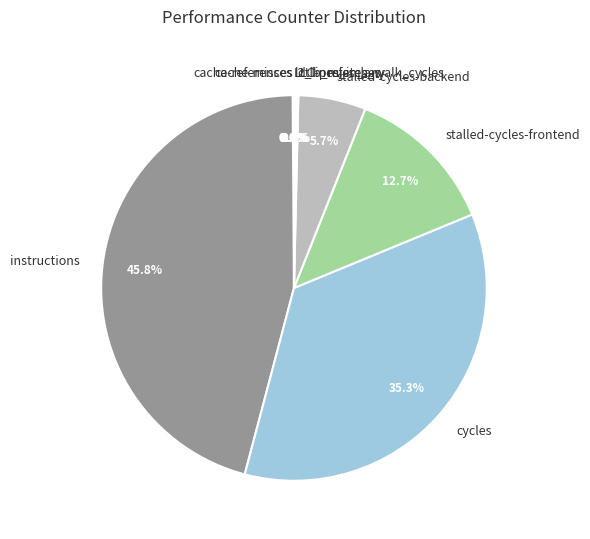

Does any single category account for the majority?

No